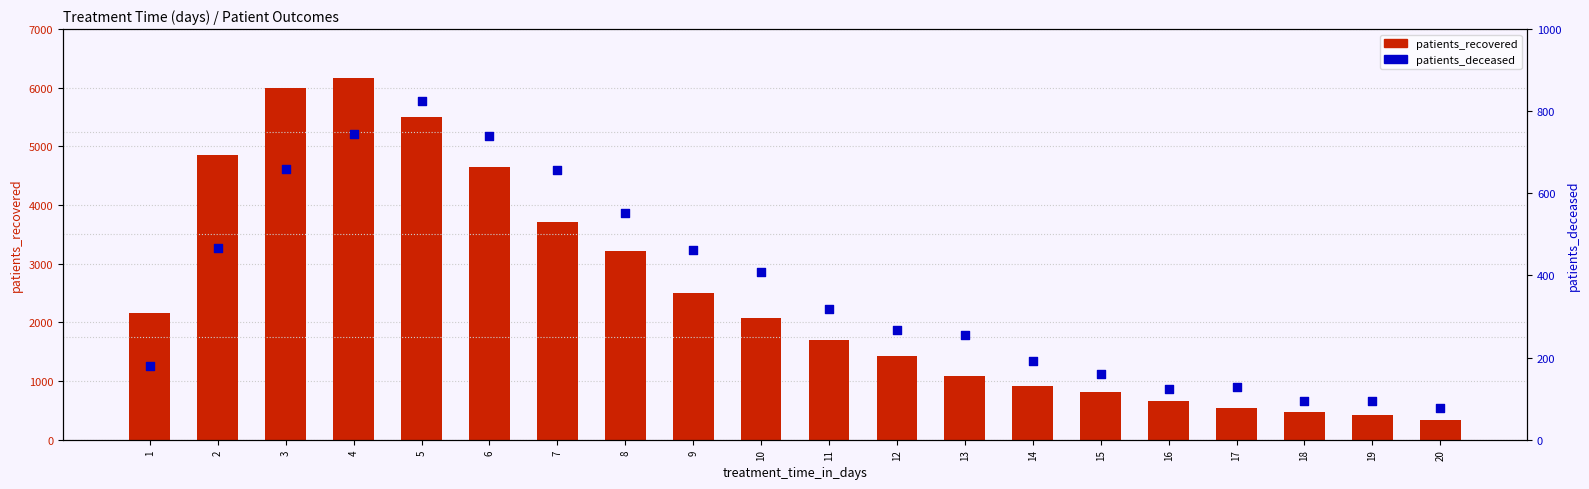

At which category is the sum across all series the highest?

4